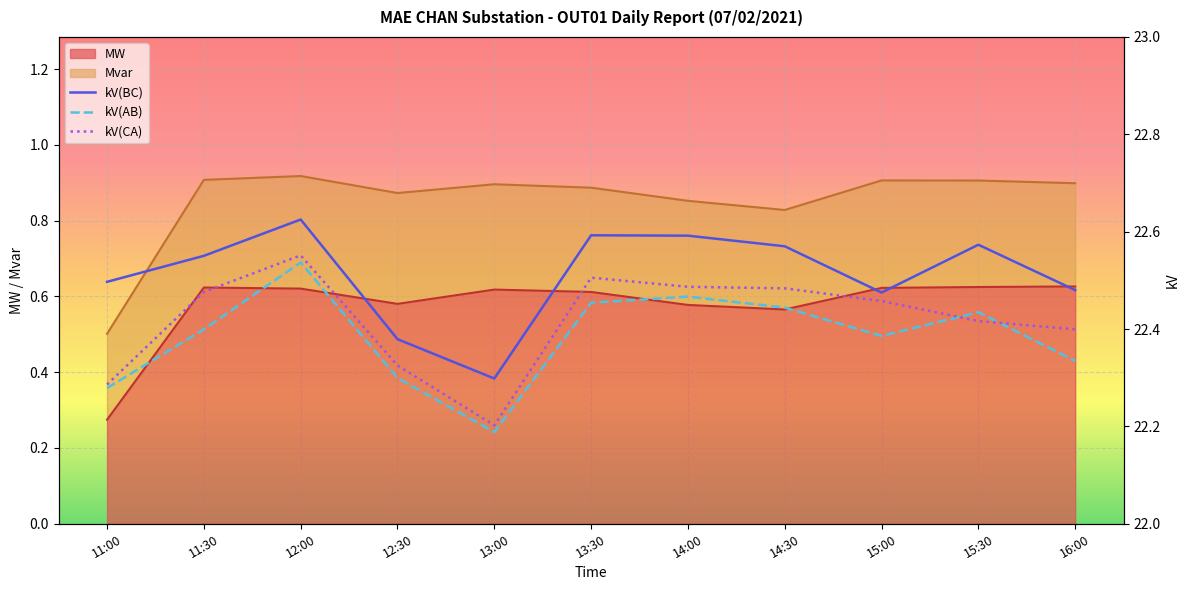

Which category has the lowest value in the MW series?

11:00